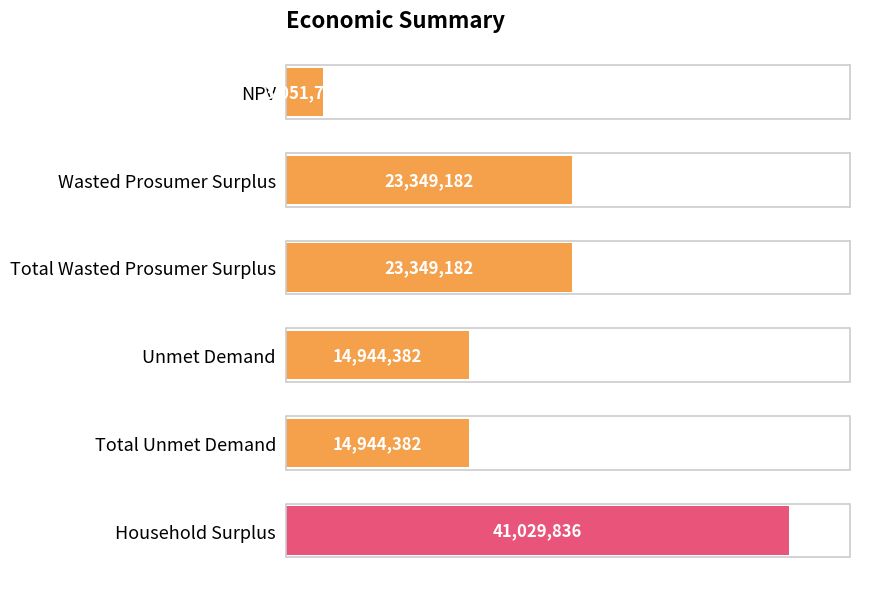

What is the minimum value shown in the chart?

3051710.4